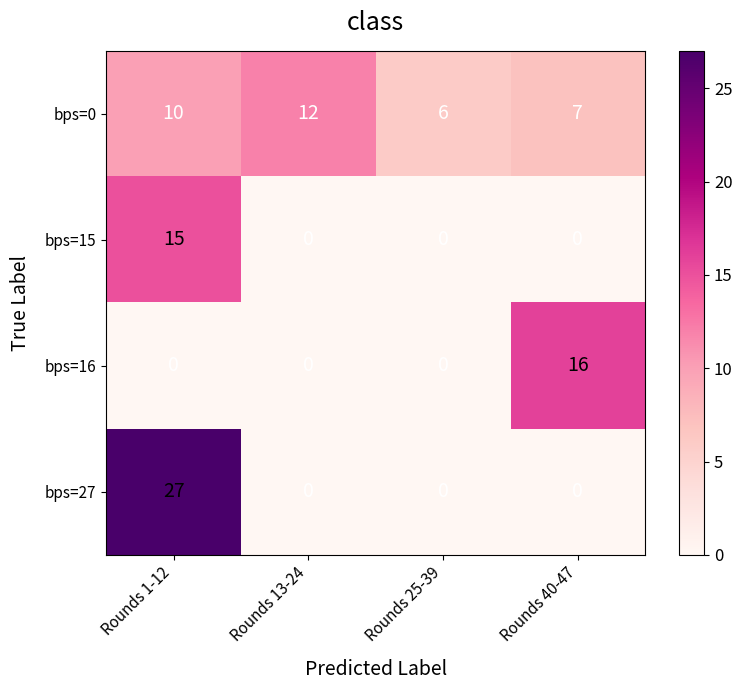

Which series has the largest range (max minus min)?

bps=27